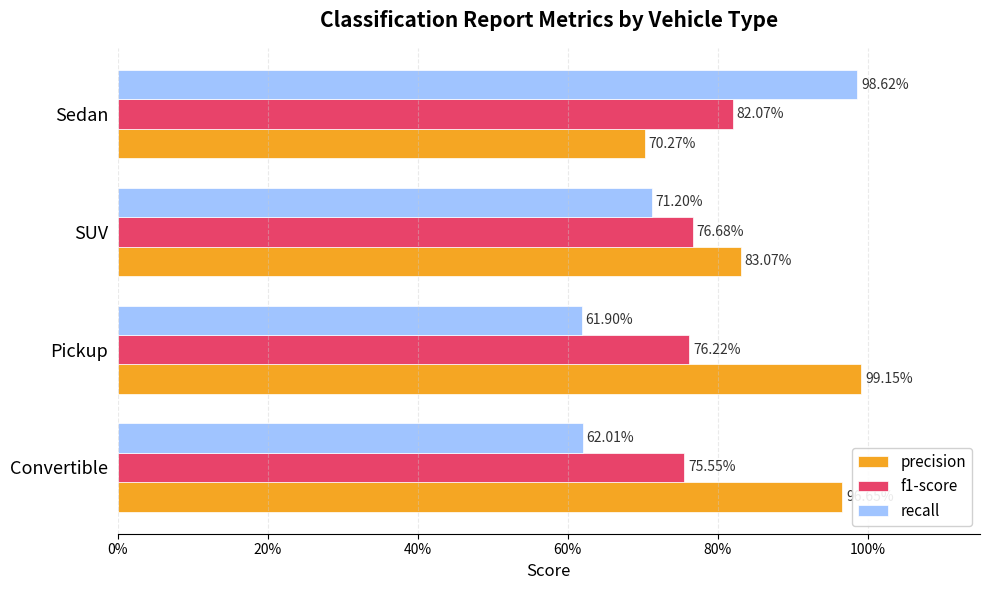

Rank the series by their average value, from highest to lowest.

precision, f1-score, recall